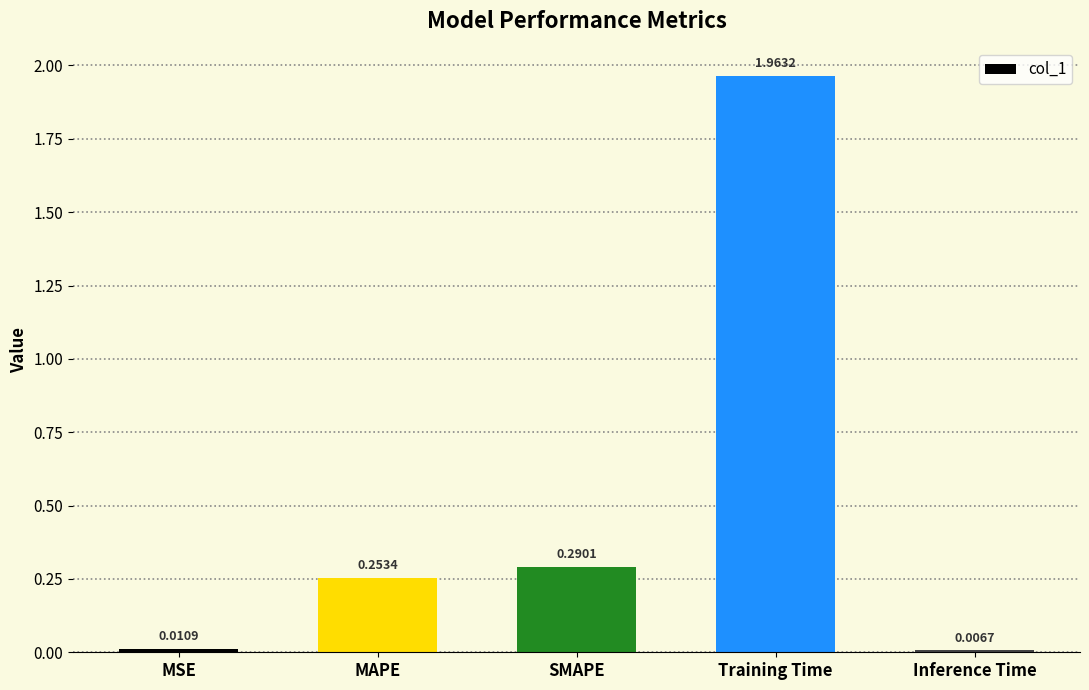

True or false: the data shows 3.3 at Training Time.

False